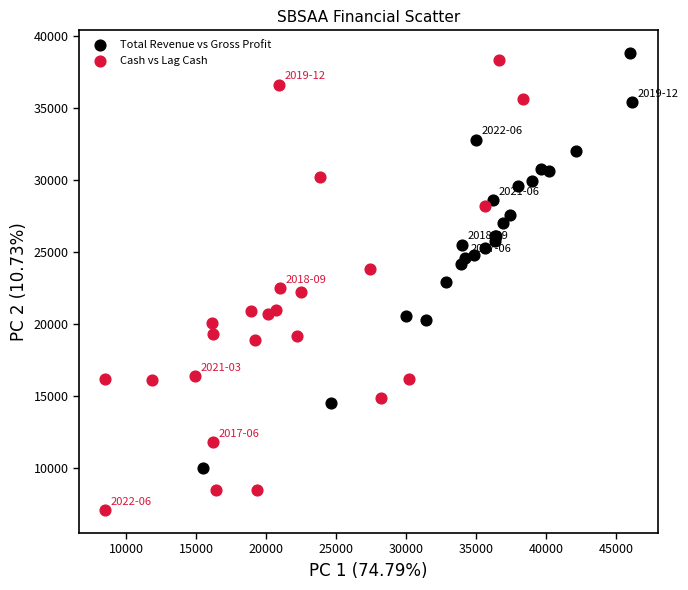

What are all the series names shown in the legend?

Total Revenue vs Gross Profit, Cash vs Lag Cash